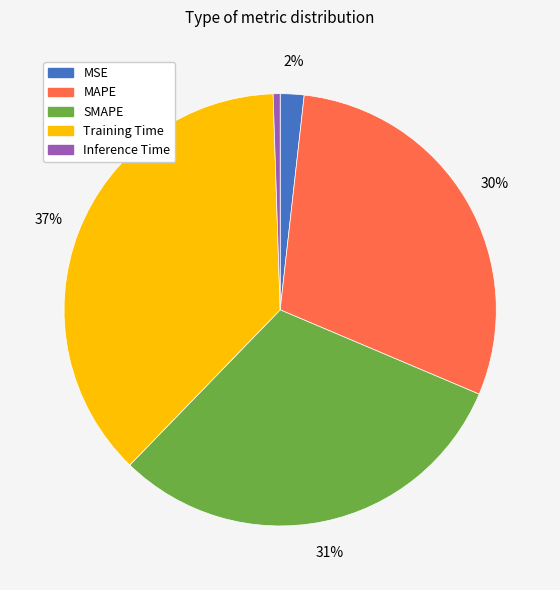

Which slice is the smallest?

Inference Time